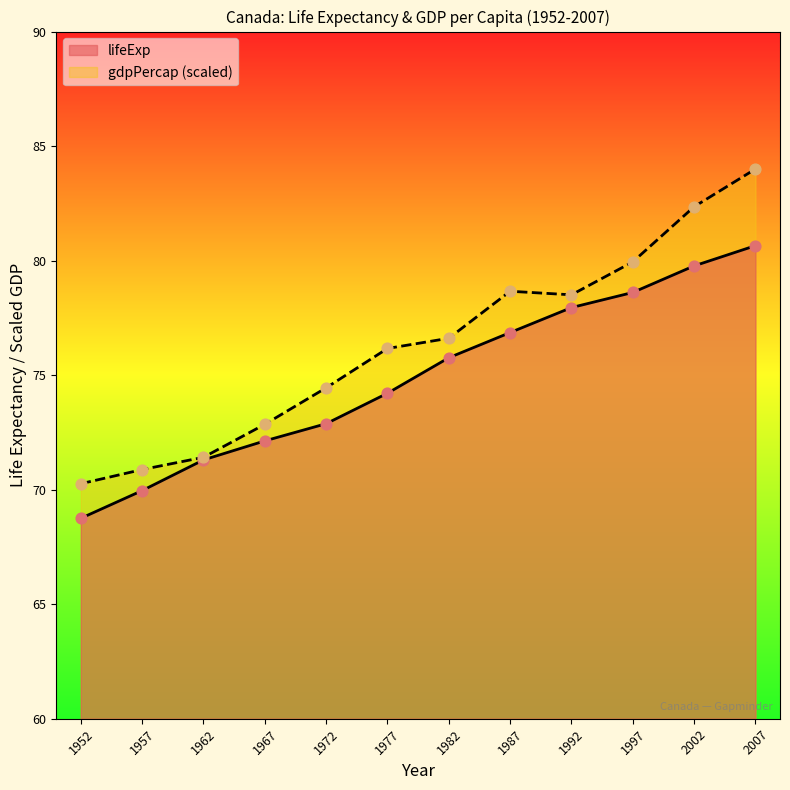

Which series has the largest total across all categories?

gdpPercap (scaled)